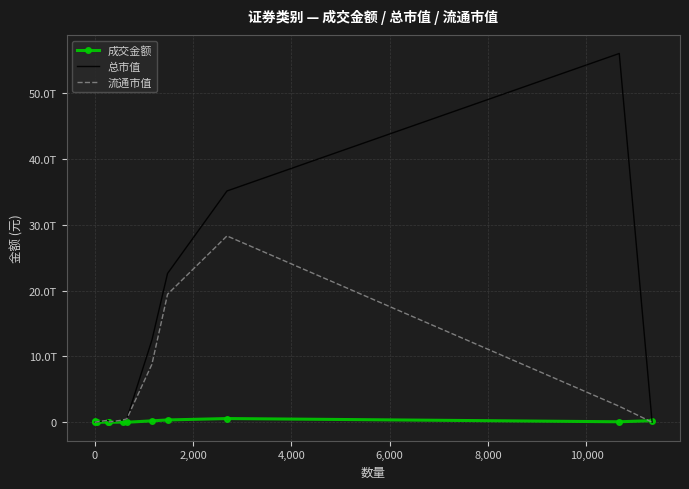

Which series ends up on top after the final intersection of 成交金额 and 流通市值?

成交金额